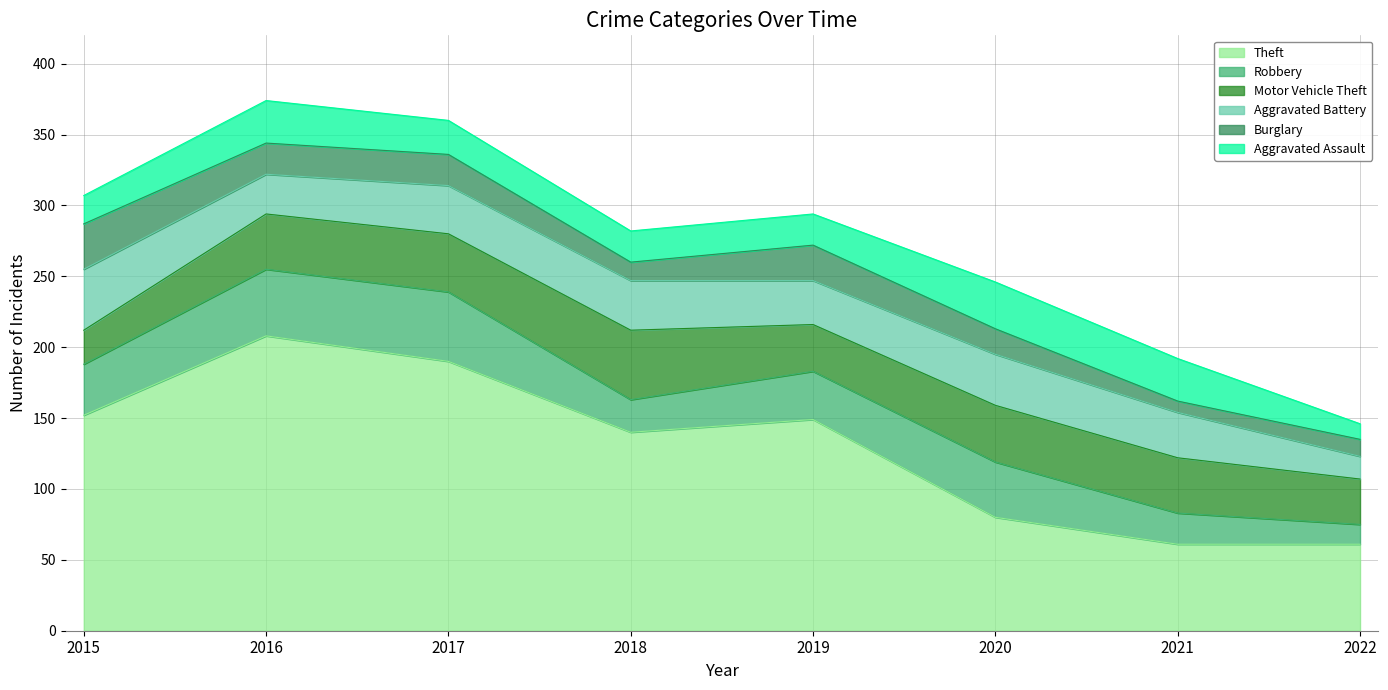

At which label does Theft reach its peak?

2016